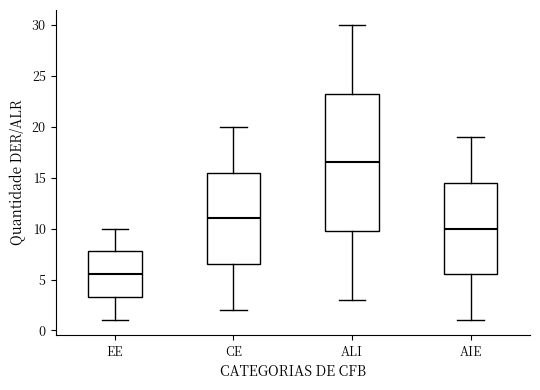

Which box is the tallest, from its lower edge to its upper edge?

ALI